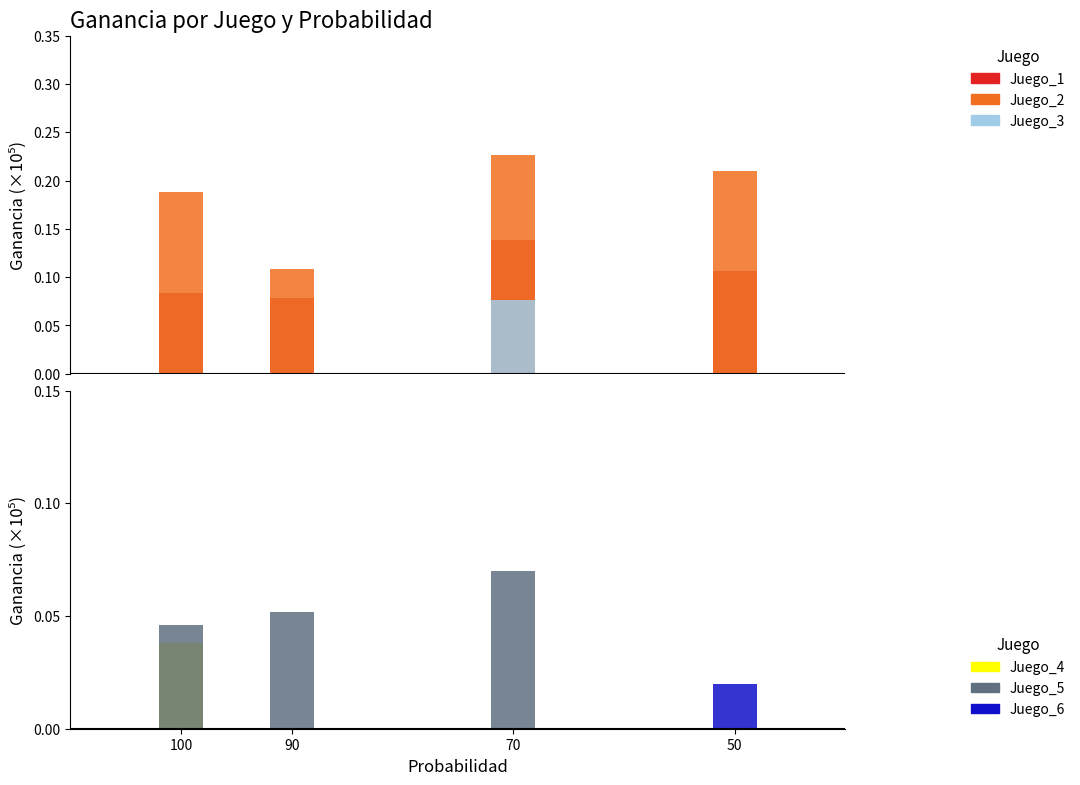

What are all the series names shown in the legend?

Juego_1, Juego_2, Juego_3, Juego_4, Juego_5, Juego_6